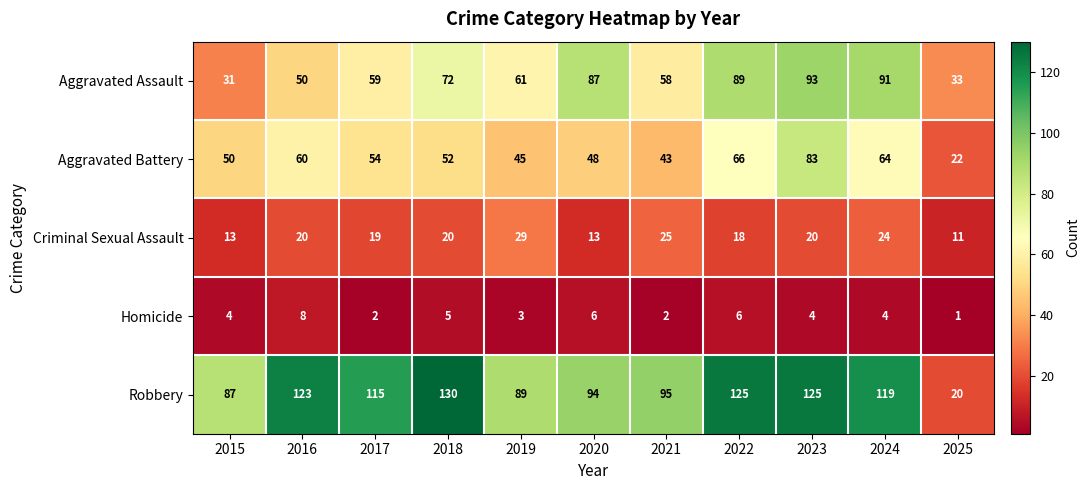

What is the maximum value shown in the chart?

130